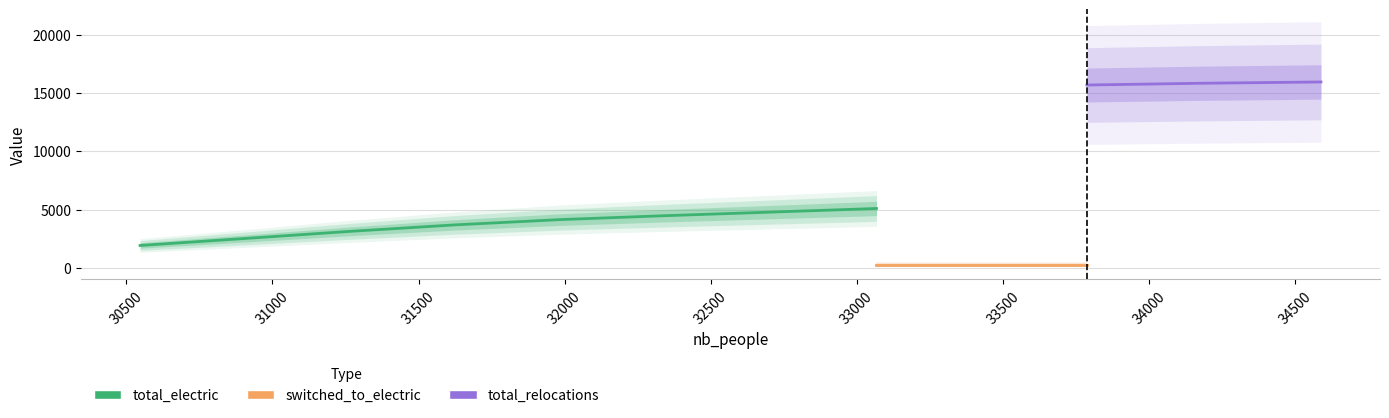

How many distinct data groups are displayed?

3